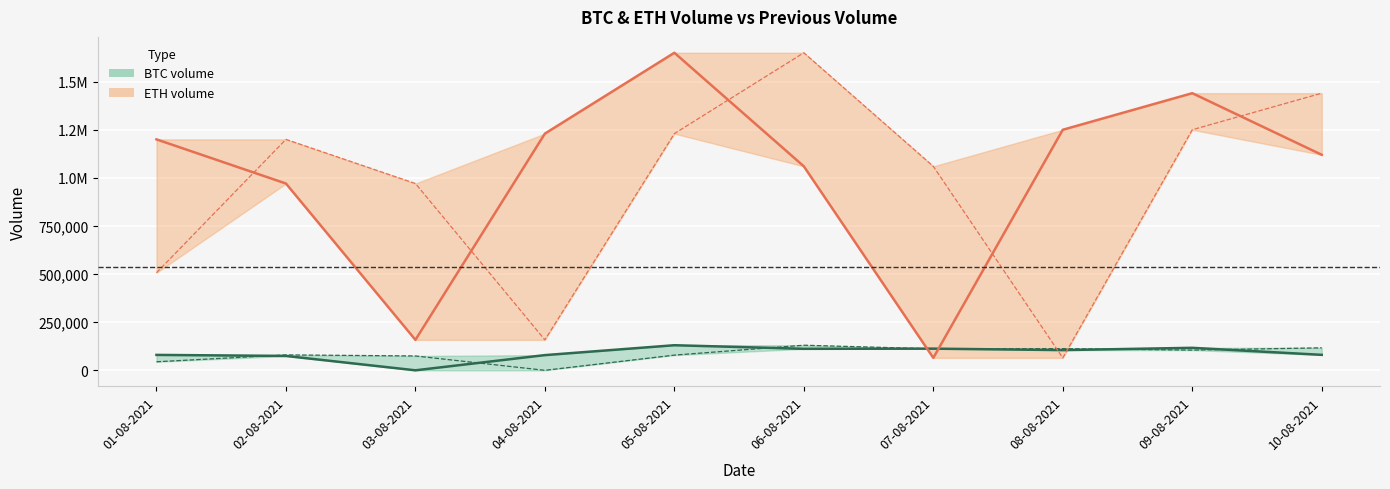

Where is the first local maximum for ETH volume (line)?

05-08-2021